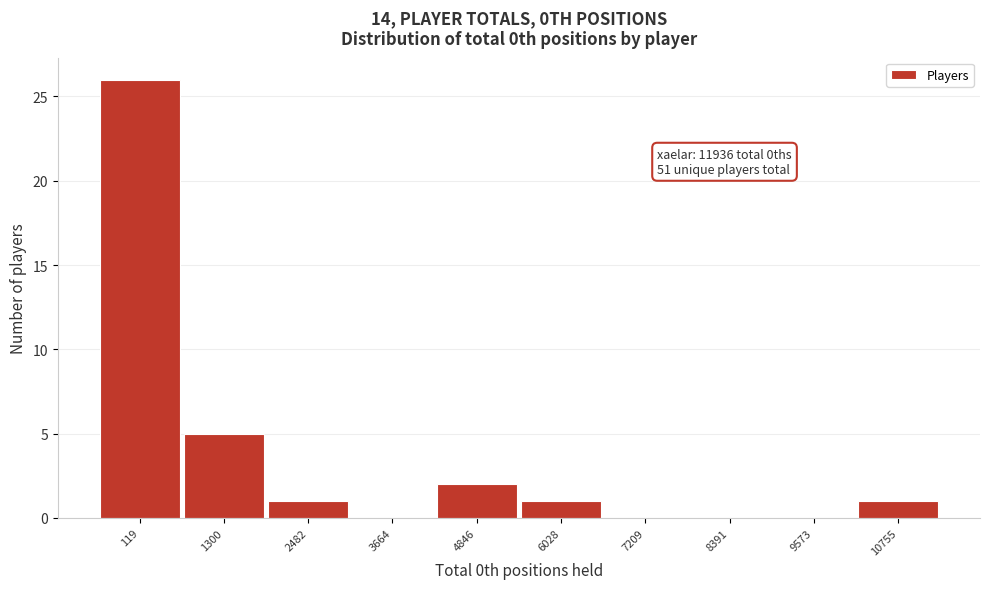

Reading left to right, extract all data points from this chart.

119=26	1300=5	2482=1	3664=0	4846=2	6028=1	7209=0	8391=0	9573=0	10755=1